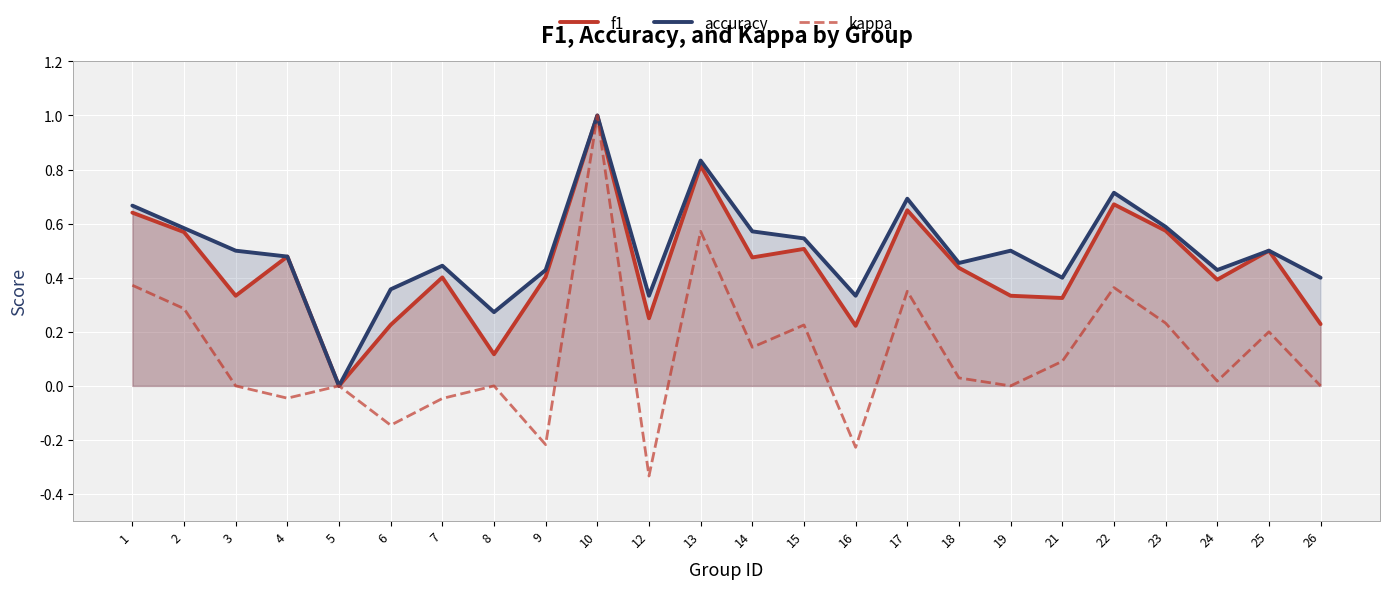

At which category does f1 reach its first local valley?

3